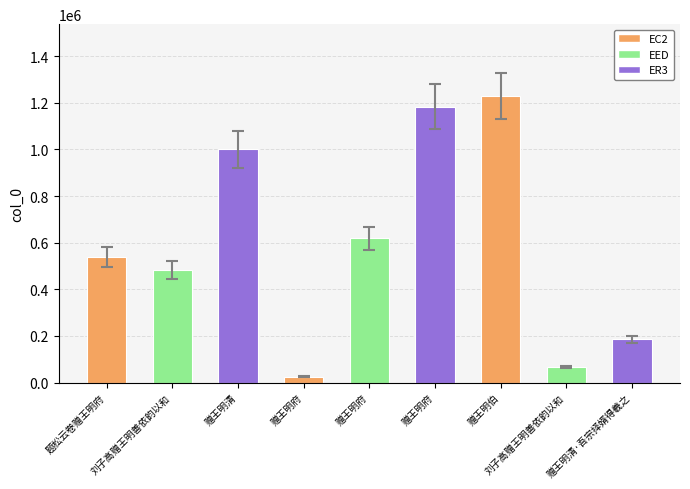

Count the number of categories in the chart.

9